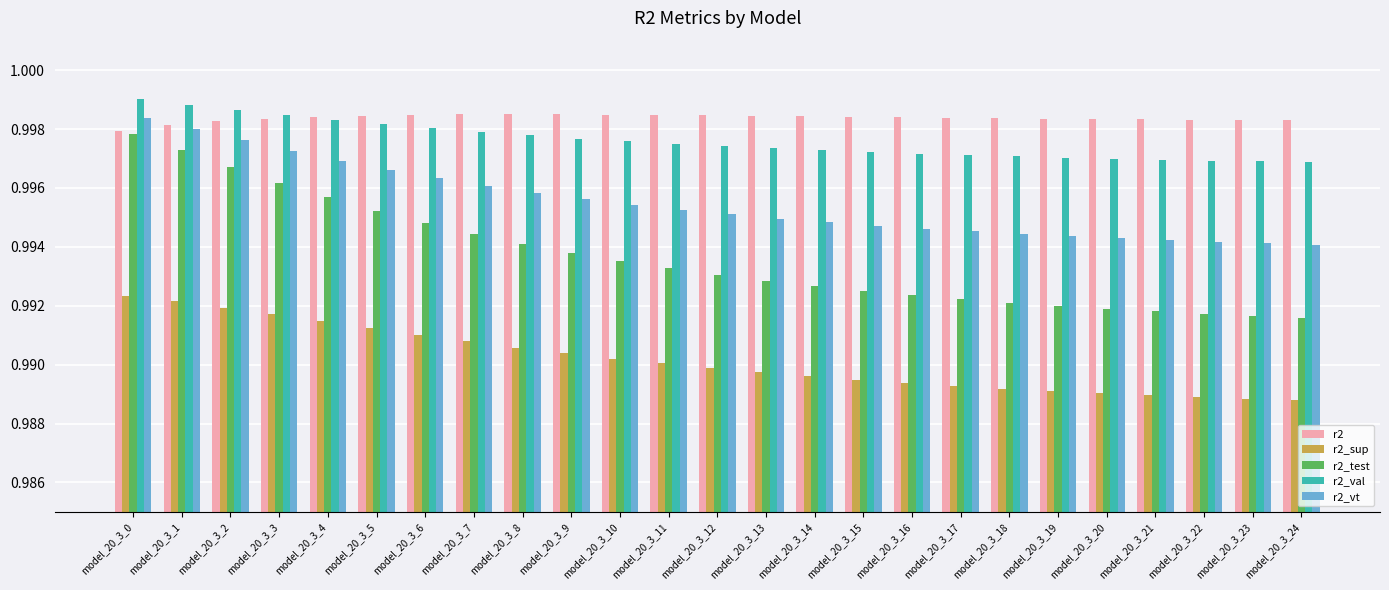

At how many categories does at least one series exceed 0?

25